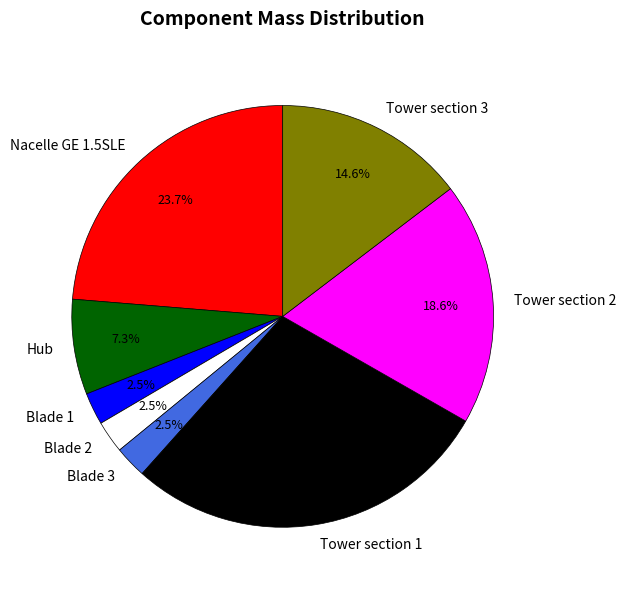

What percentage is the Hub slice, to the nearest percent?

7%